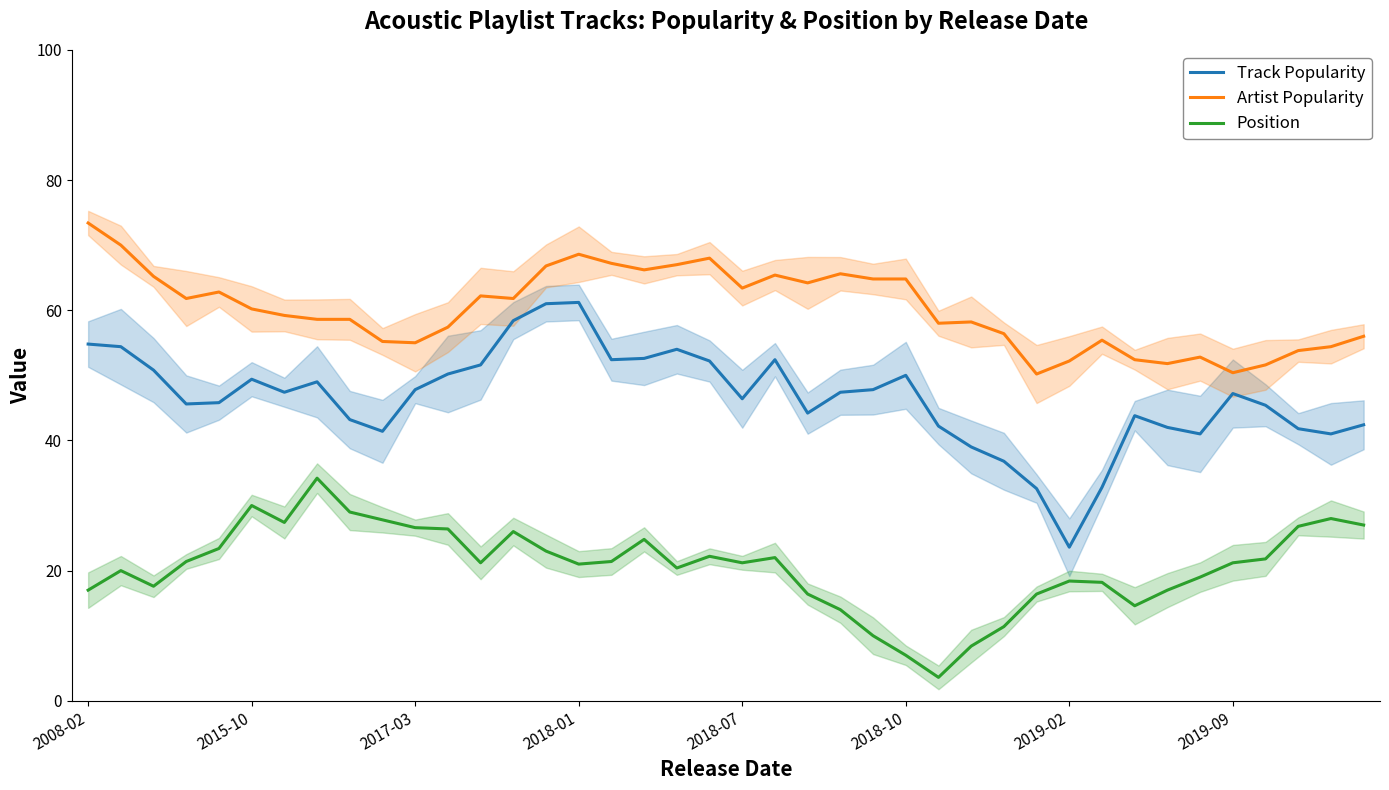

At which category does the chart reach its peak across all series?

2008-02